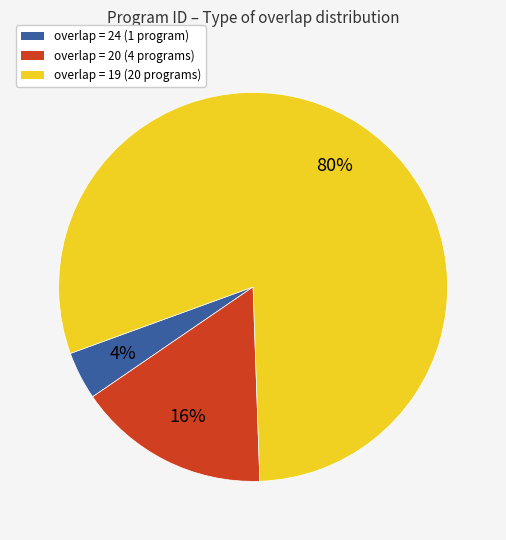

True or false: overlap = 19 (20 programs) accounts for 68% of the total.

False